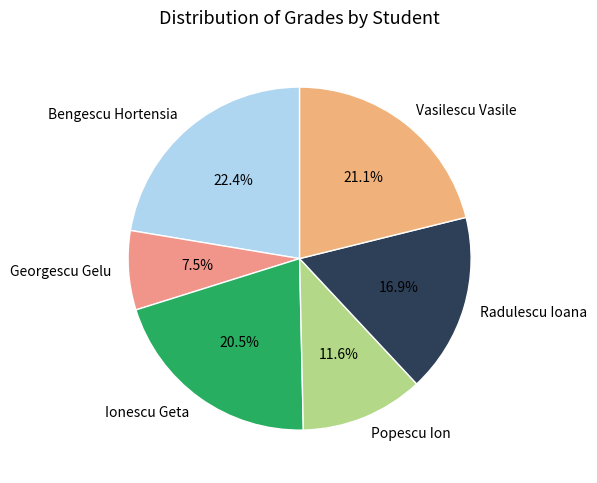

Rank the categories by value from highest to lowest.

Bengescu Hortensia, Vasilescu Vasile, Ionescu Geta, Radulescu Ioana, Popescu Ion, Georgescu Gelu